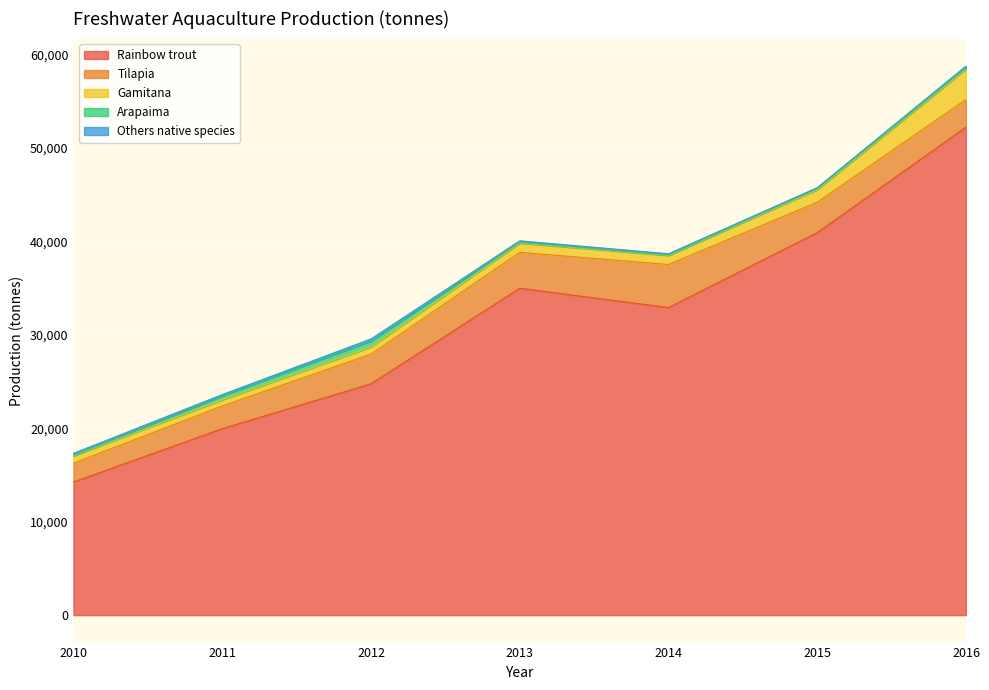

The Arapaima series shows 612 at 2011. True or false?

False